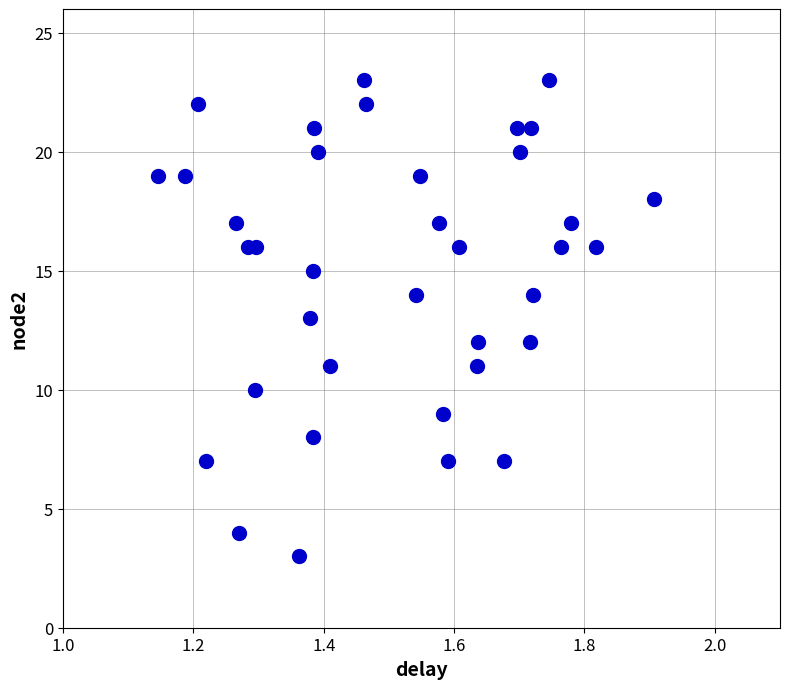

How many points are shown in the scatter plot?

37